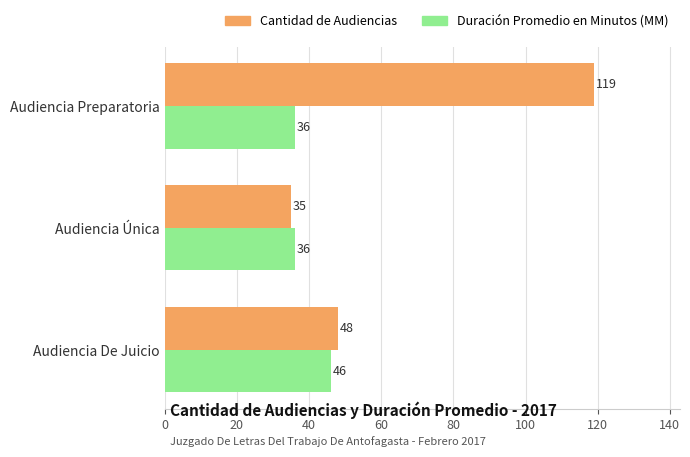

Rank the categories by Cantidad de Audiencias value from lowest to highest.

Audiencia Única, Audiencia De Juicio, Audiencia Preparatoria